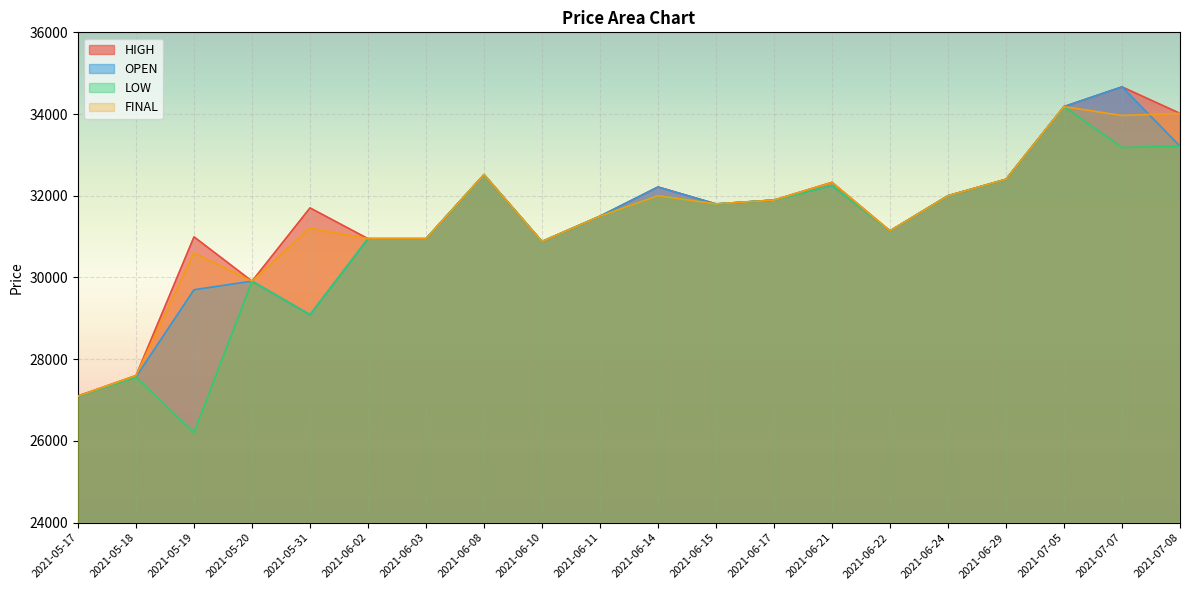

What is the total value across all series at 2021-05-18?

110327